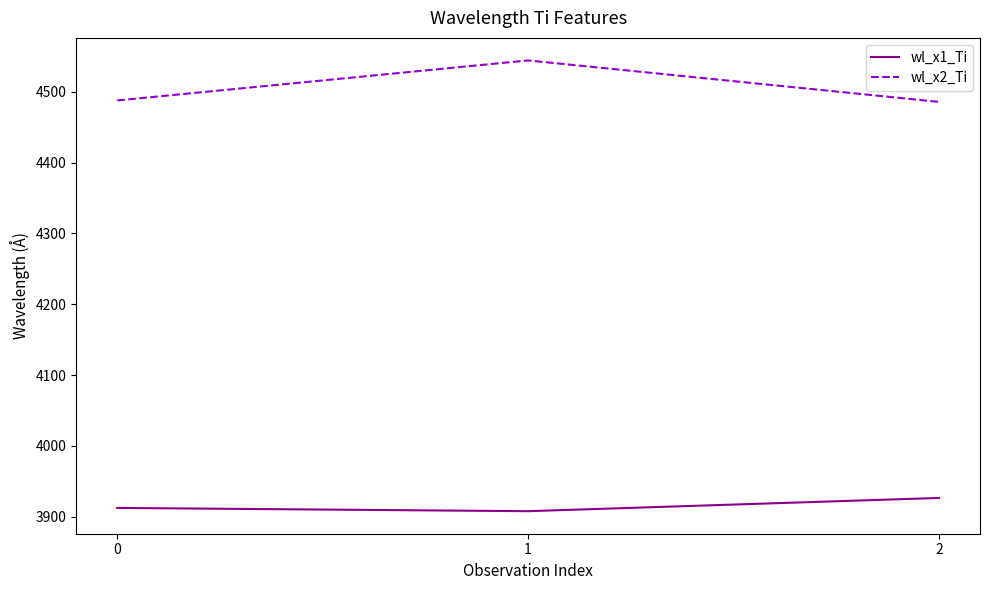

Count the number of categories in the chart.

3